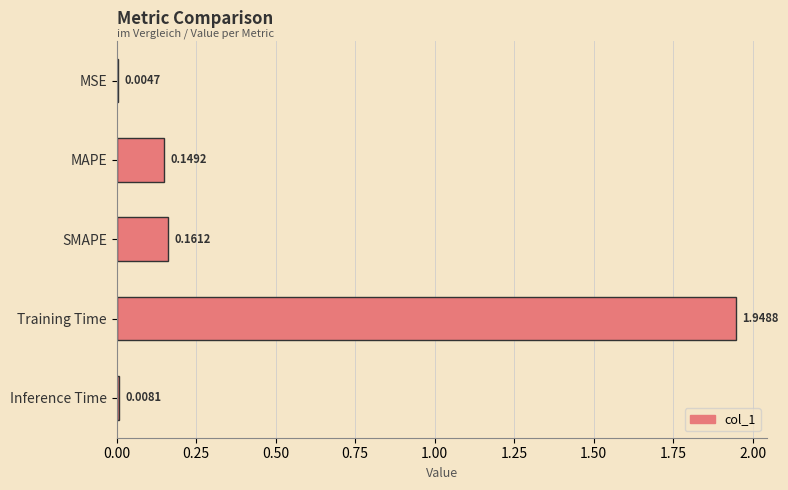

At which label is the value closest to 0?

MSE